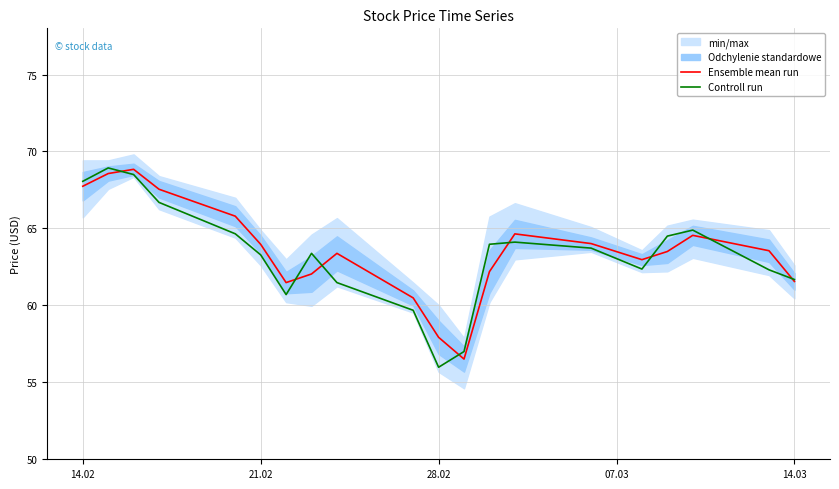

What is the average value of the Ensemble mean run series?

63.6